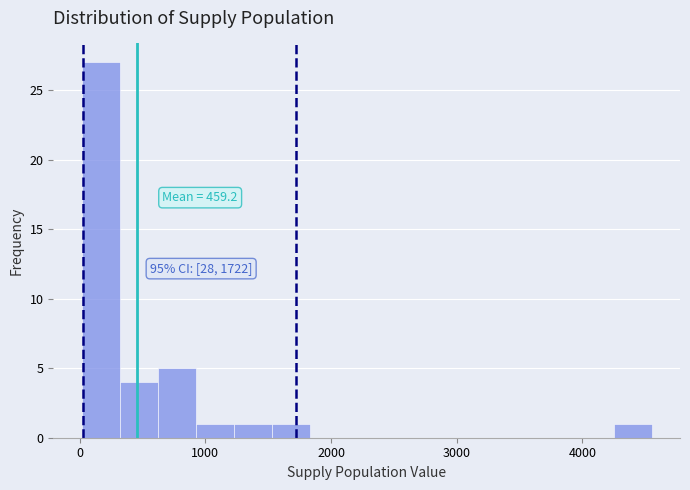

Read against the x-axis, roughly where is the centre of the tallest bar?

200